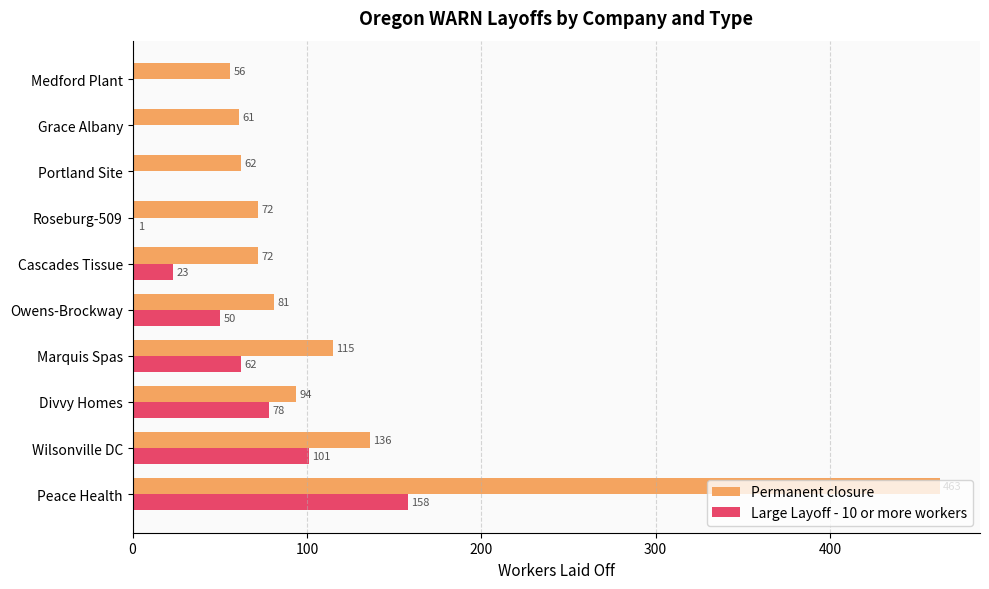

Which series changed the most between Marquis Spas and Grace Albany?

Large Layoff - 10 or more workers